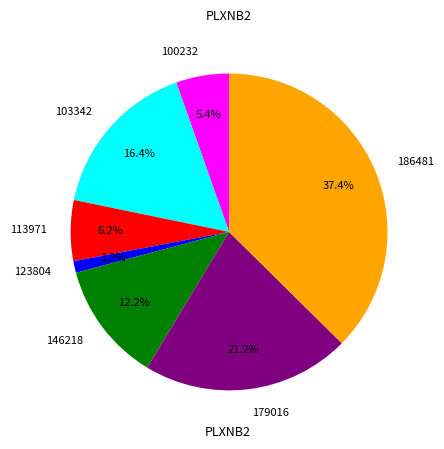

Count the number of slices in the pie.

7